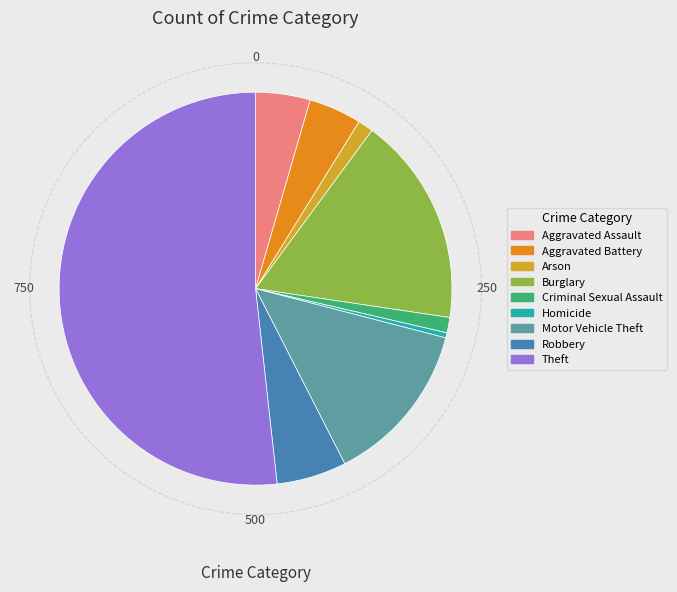

Is it true that Criminal Sexual Assault is 11% of the pie?

False